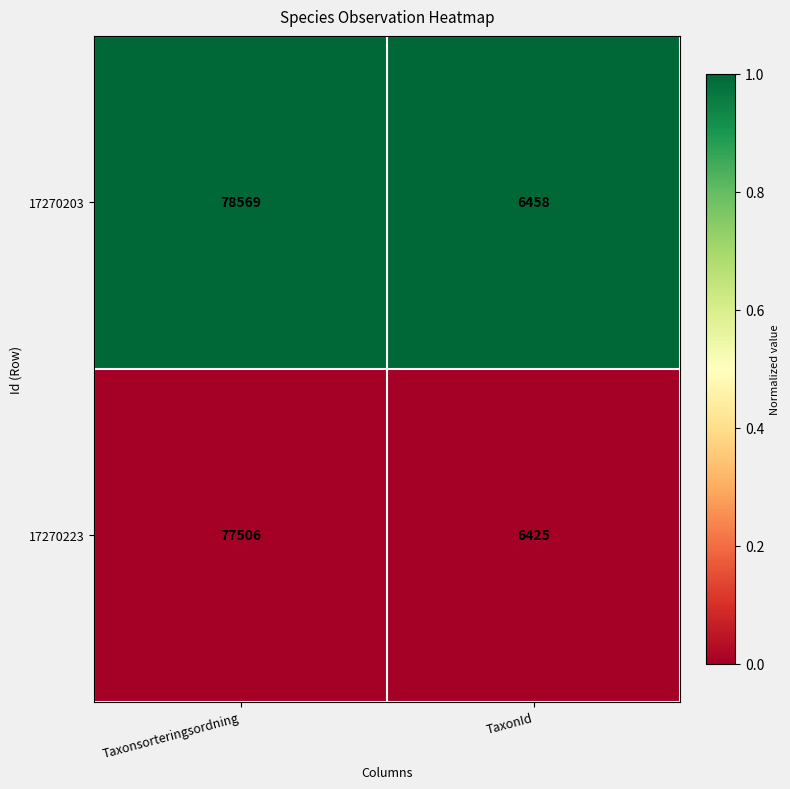

List the labels in order of 17270223 value, largest first.

Taxonsorteringsordning, TaxonId